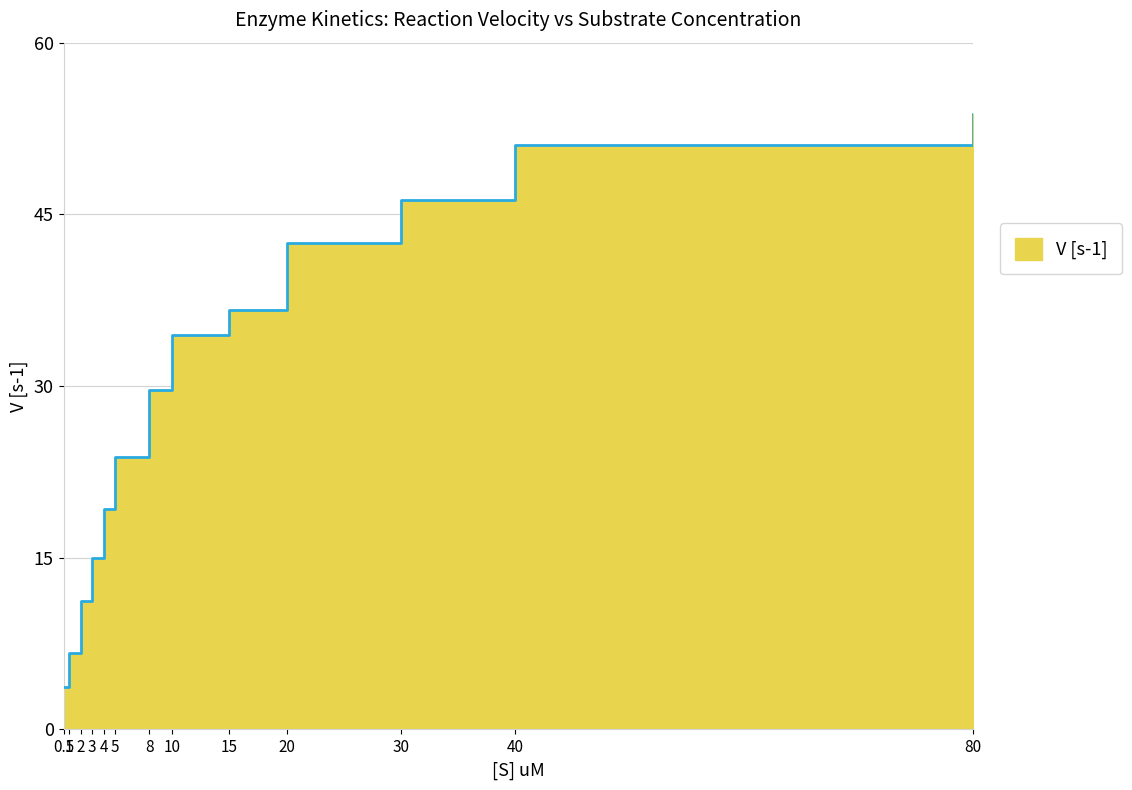

What is the difference between the values at 20 and 80?

11.2